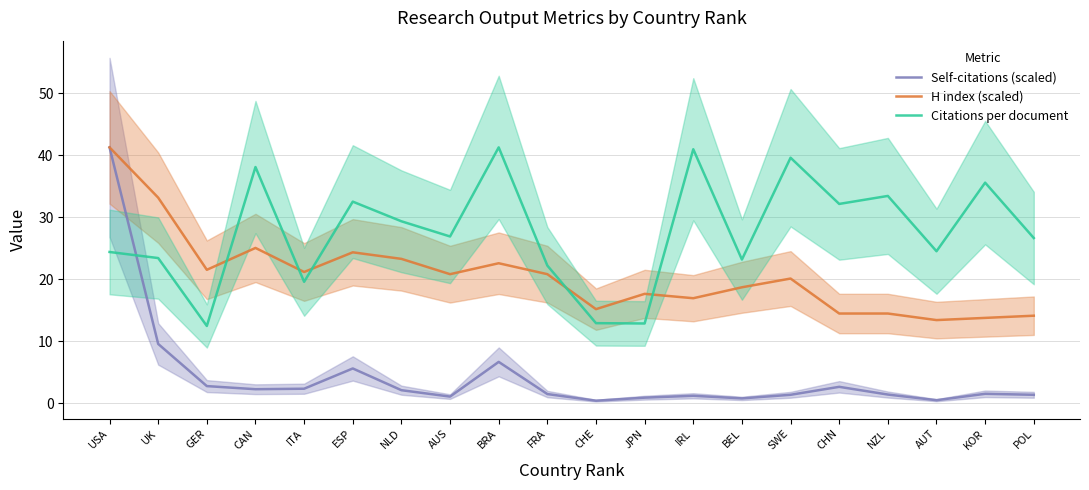

What is the difference between the H index (scaled) values at BEL and CHN?

4.2